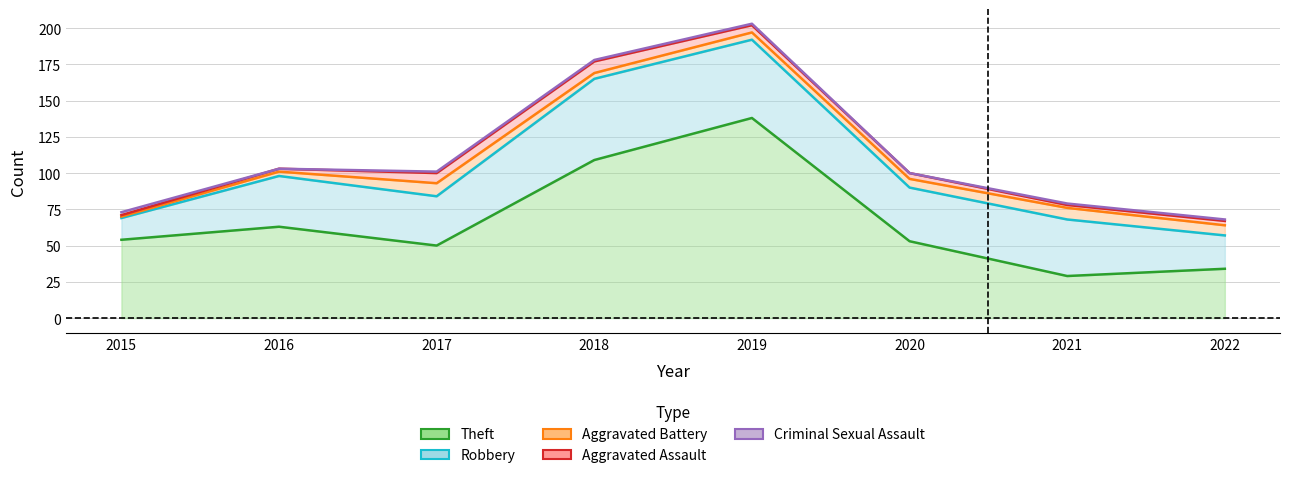

At how many categories does at least one series exceed 34?

7